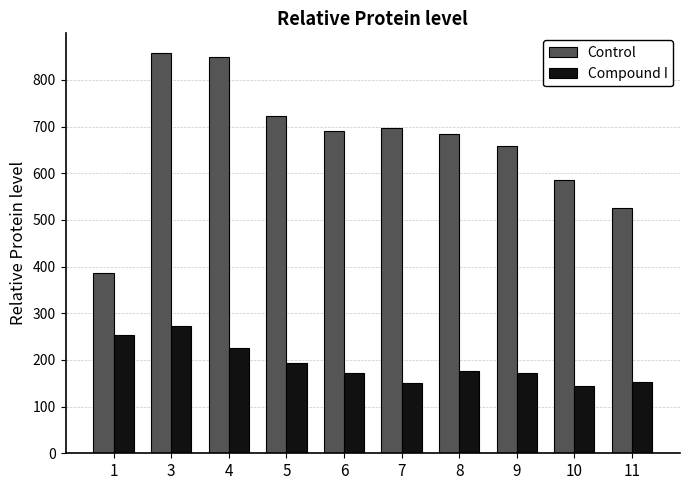

Which series has the largest total across all categories?

Control